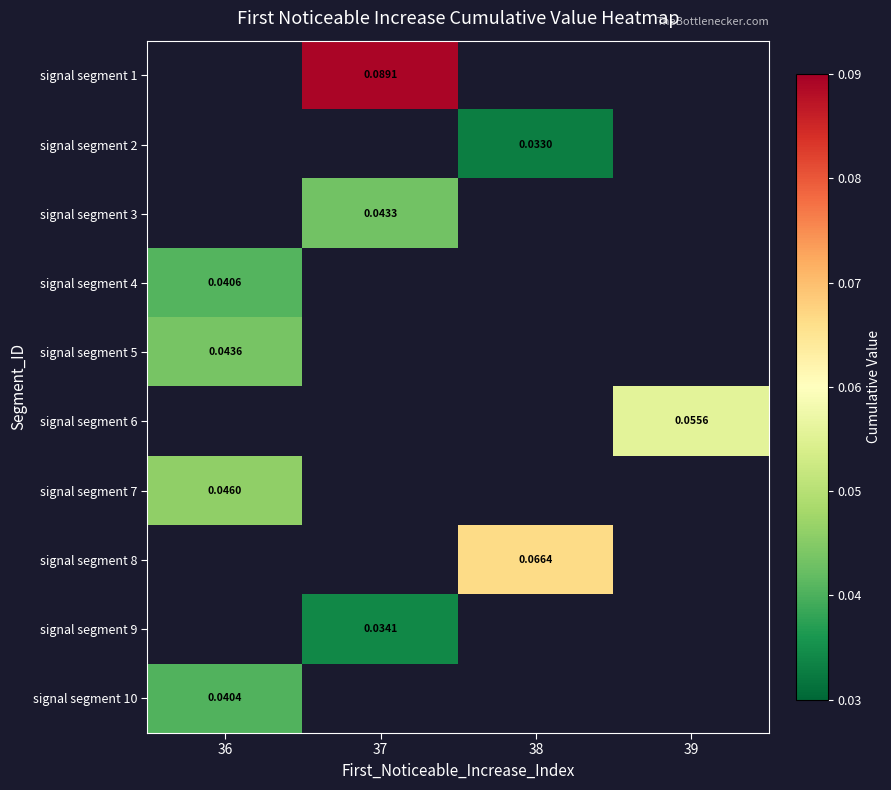

Between 38 and 37, which is larger?

37